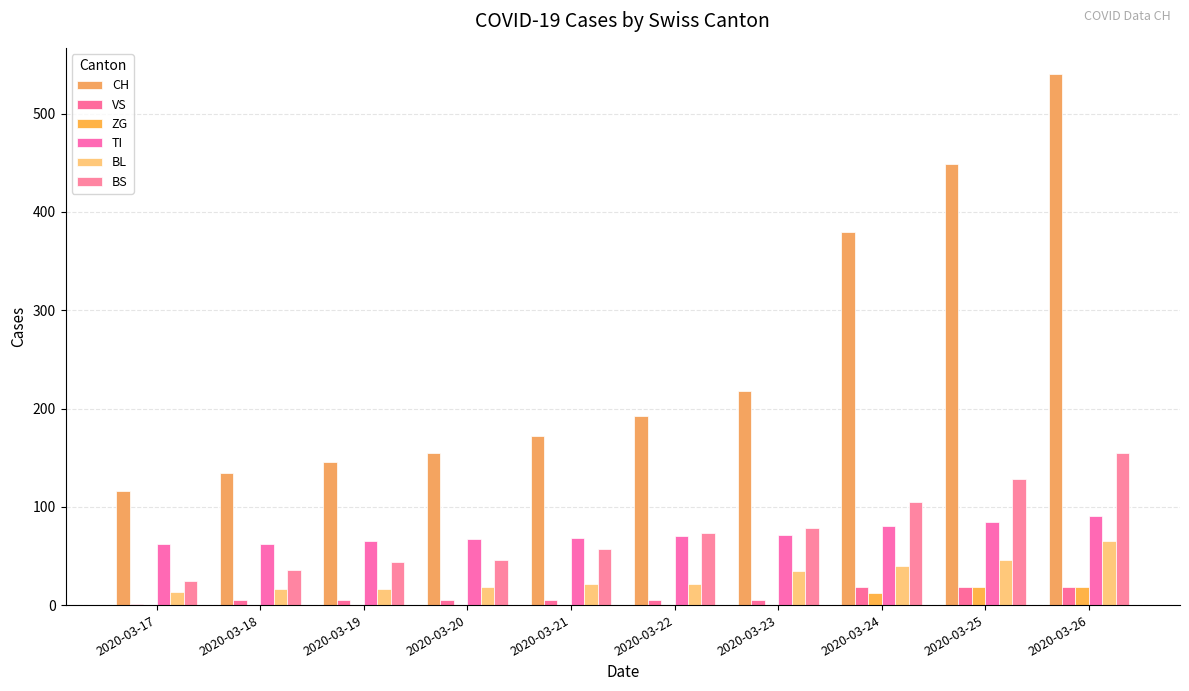

How many distinct data groups are displayed?

6